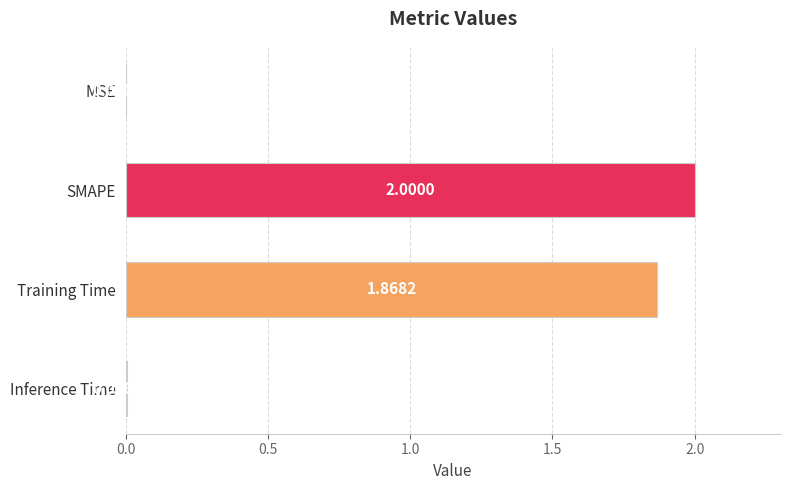

Count the number of values greater than 1.

2